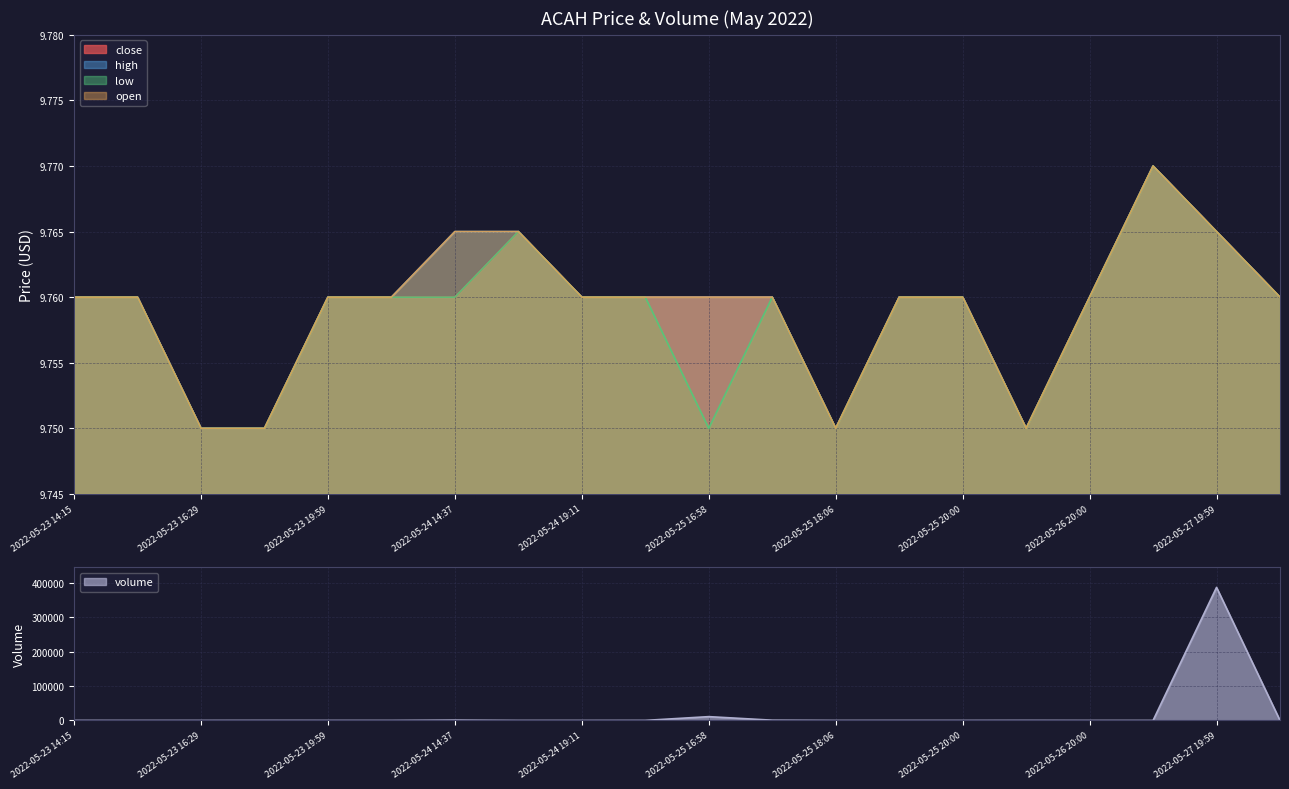

How many close values are between 9 and 10?

20